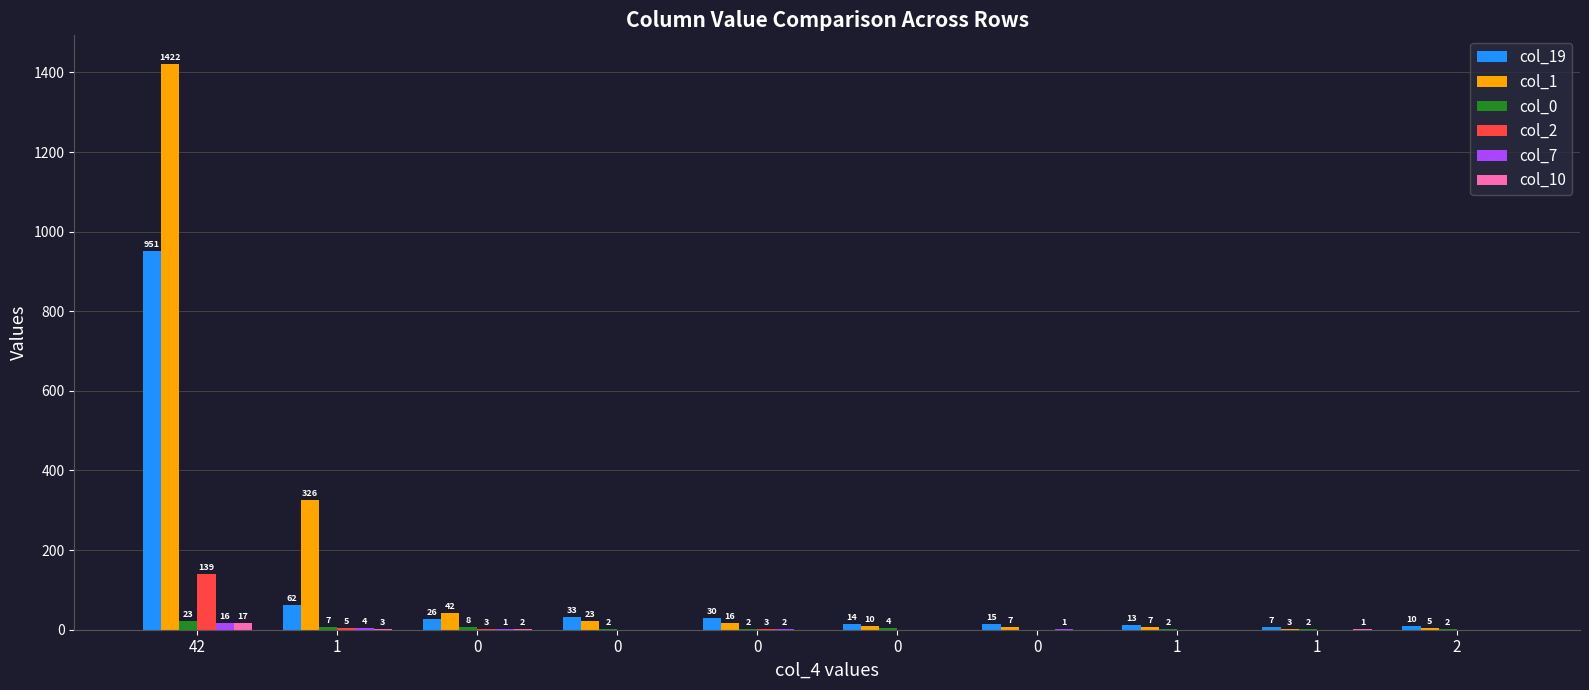

What is the value of the col_7 bar at the 3rd from the left?

1